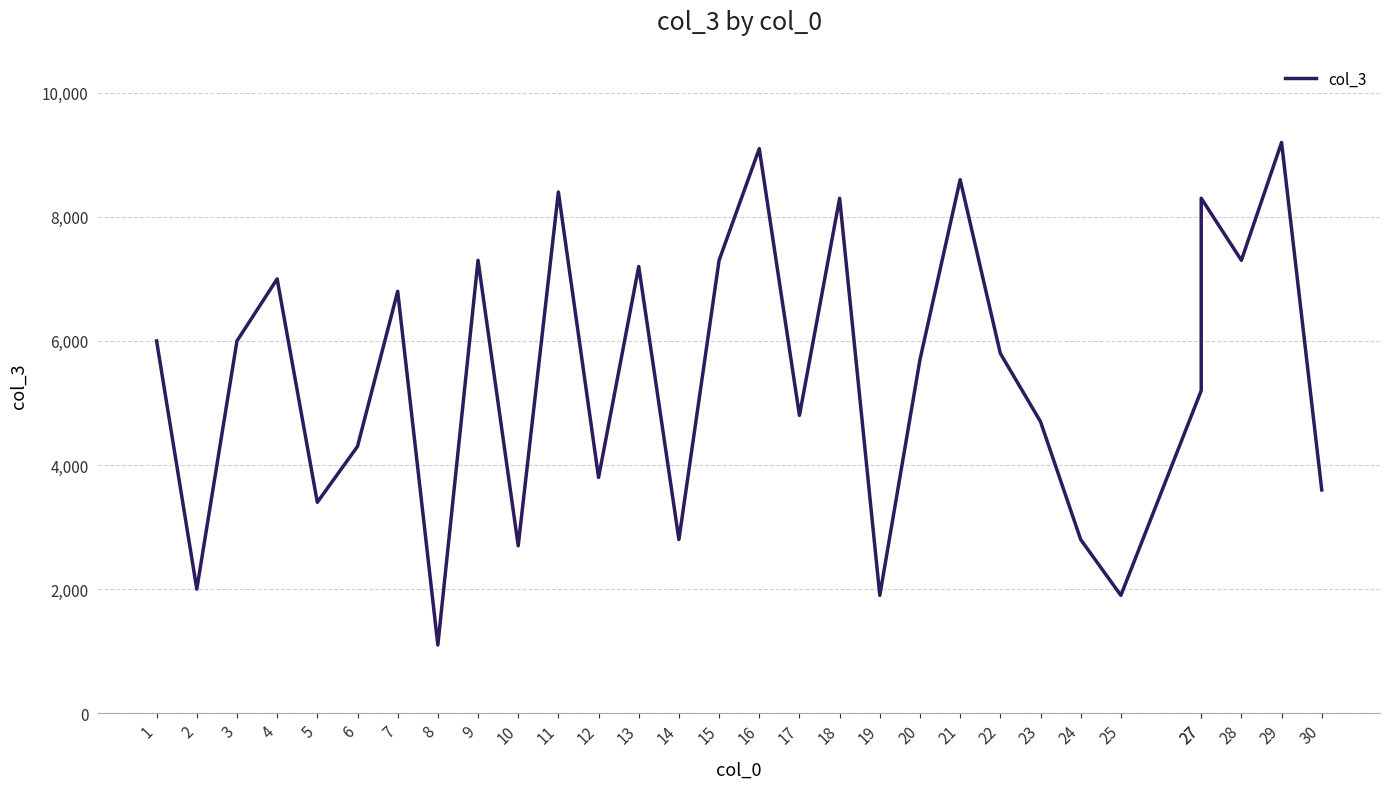

The chart shows a value of 895 at 24. True or false?

False